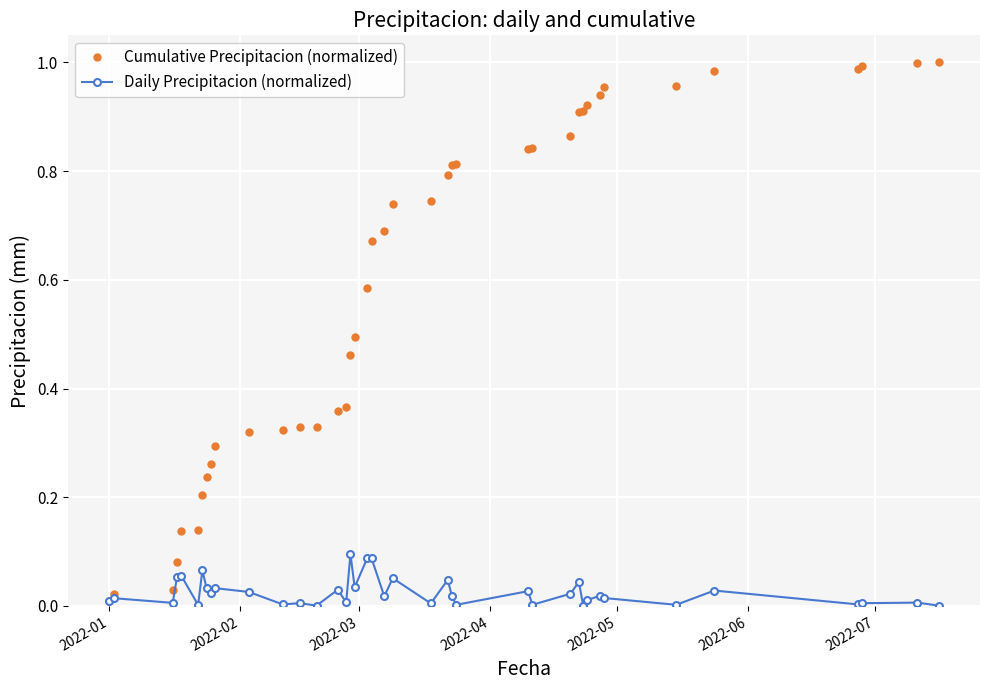

List the series in order of their peak value, lowest first.

Daily Precipitacion (normalized), Cumulative Precipitacion (normalized)